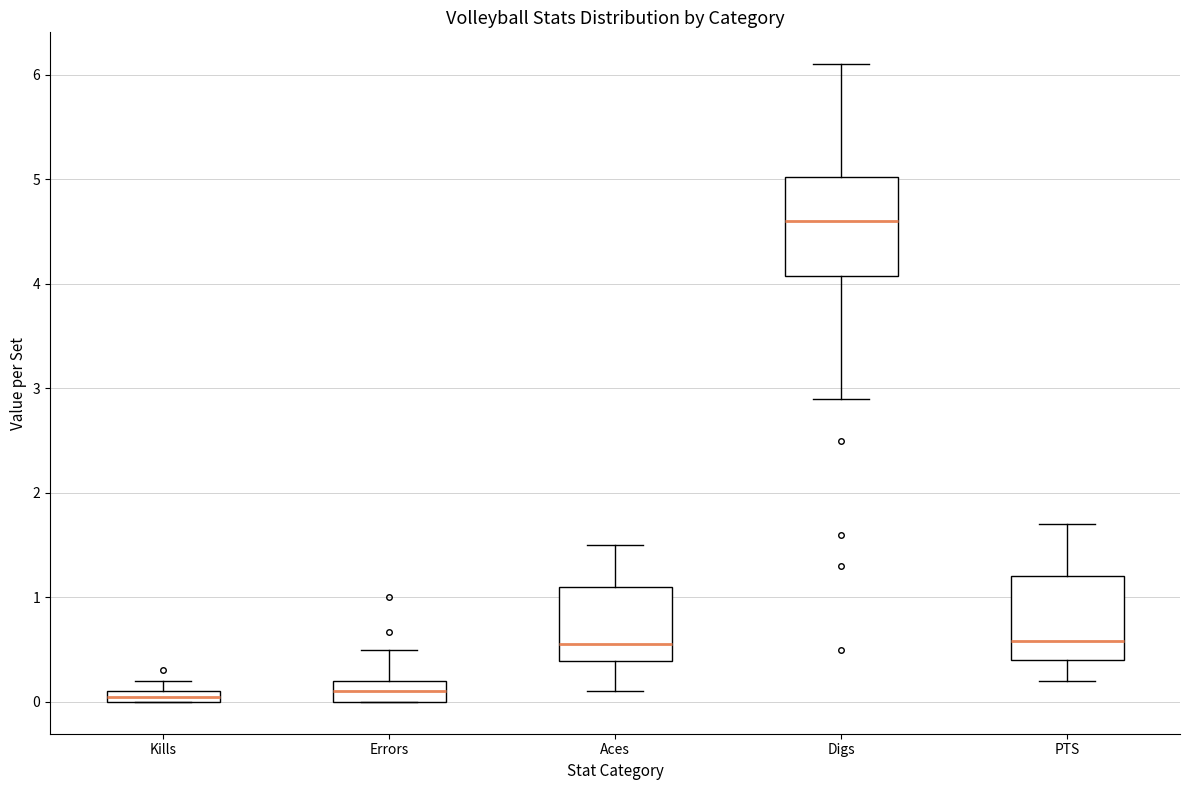

Which box has the highest median line?

Digs